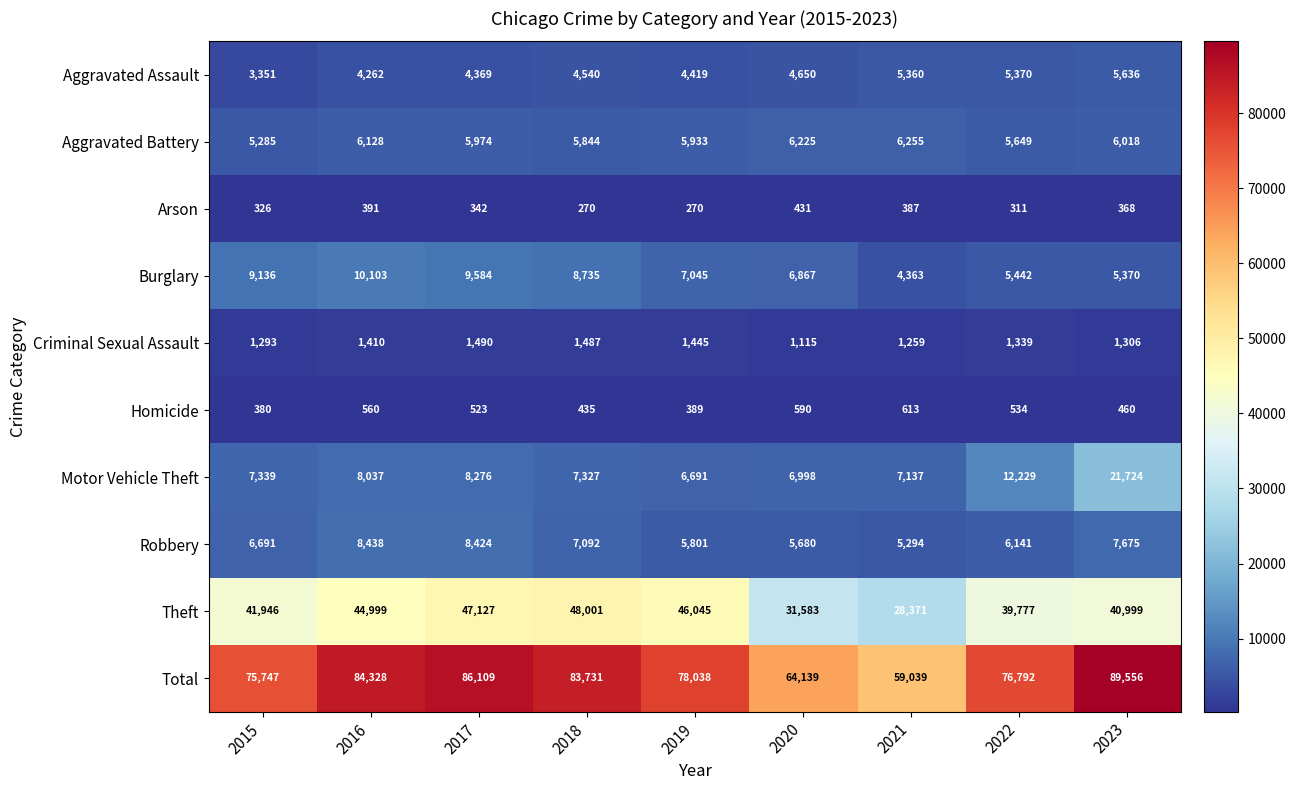

What is the sum of the Aggravated Assault values at 2016 and 2015?

7613